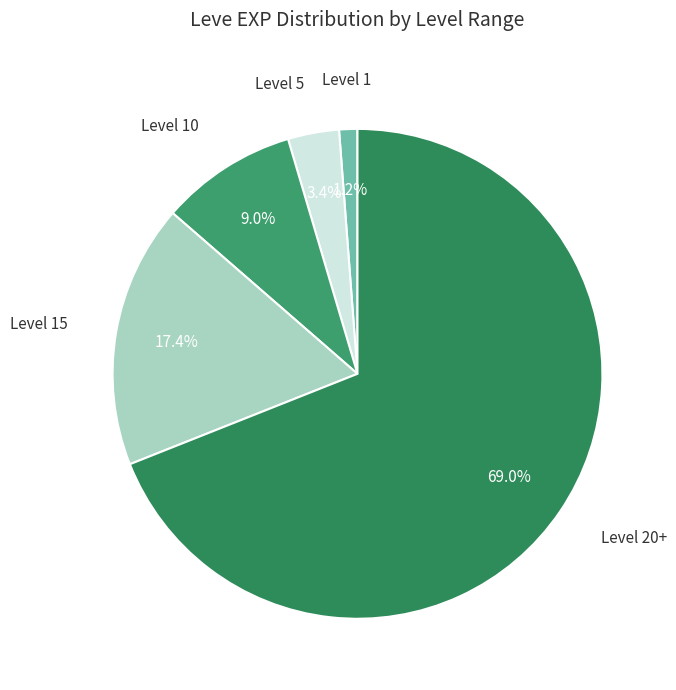

How many slices are in this pie chart?

5